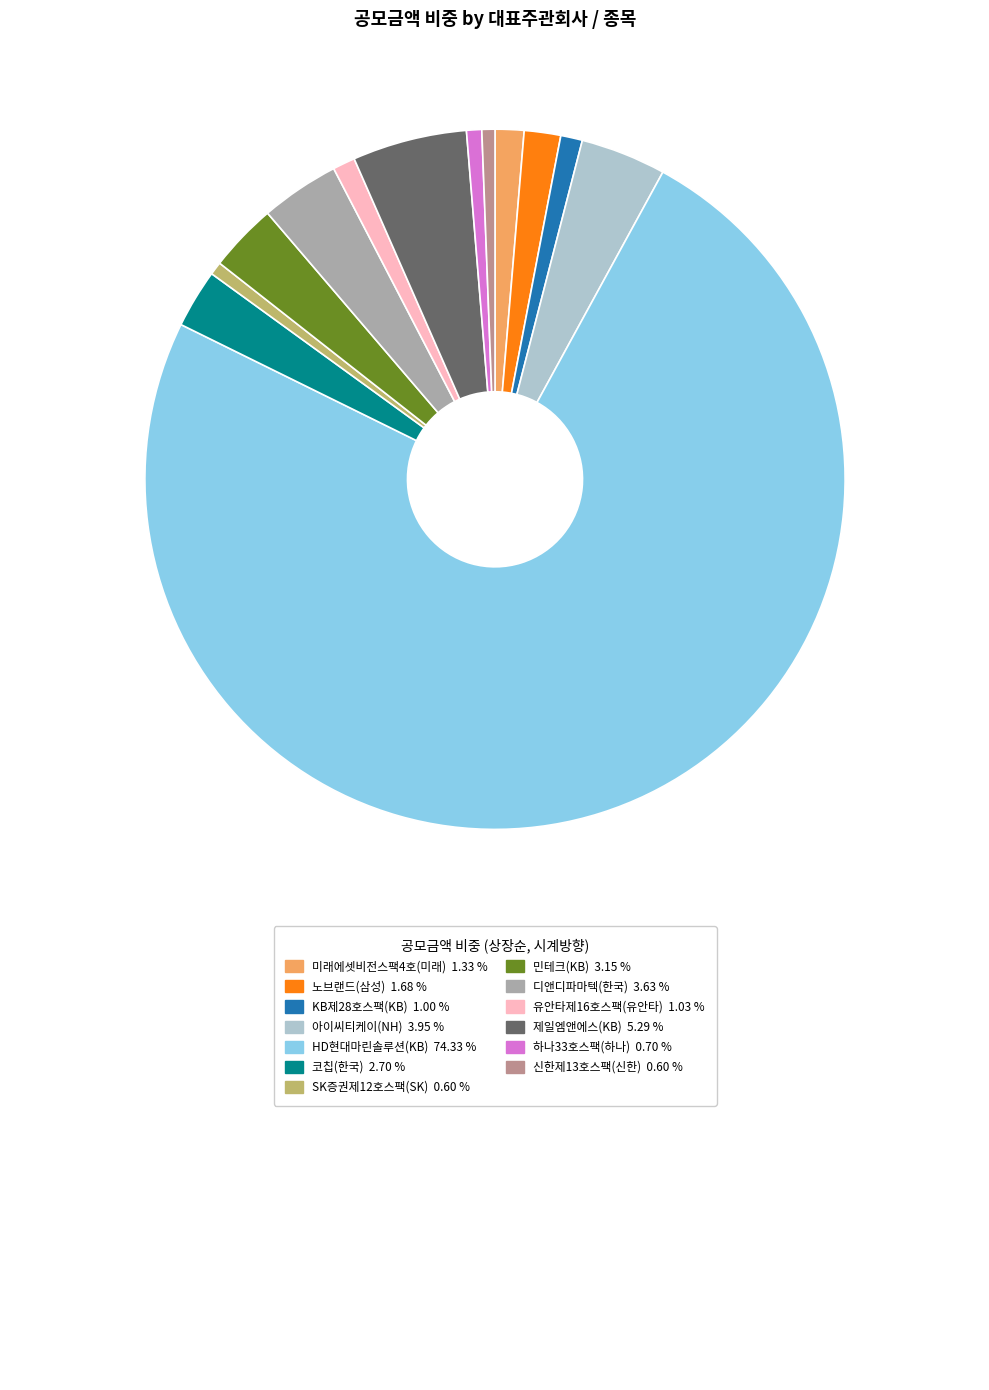

Is there a majority slice in this chart?

Yes